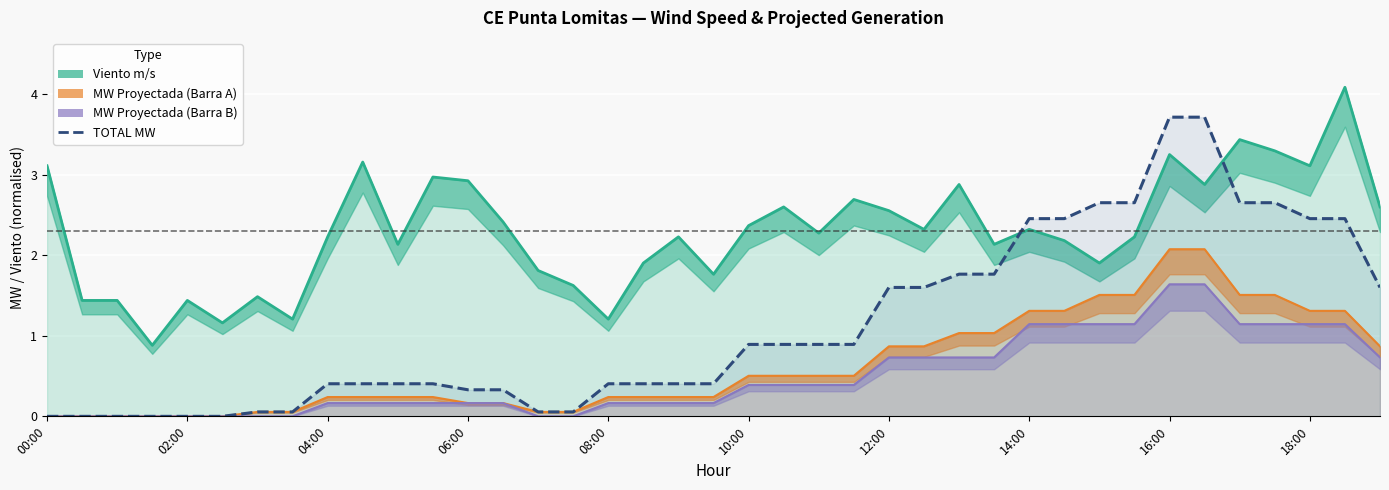

What is the average value?

1.1